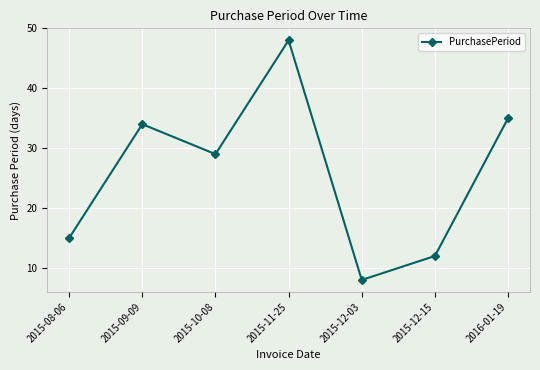

Is it true that the value at 2015-08-06 is 15?

True